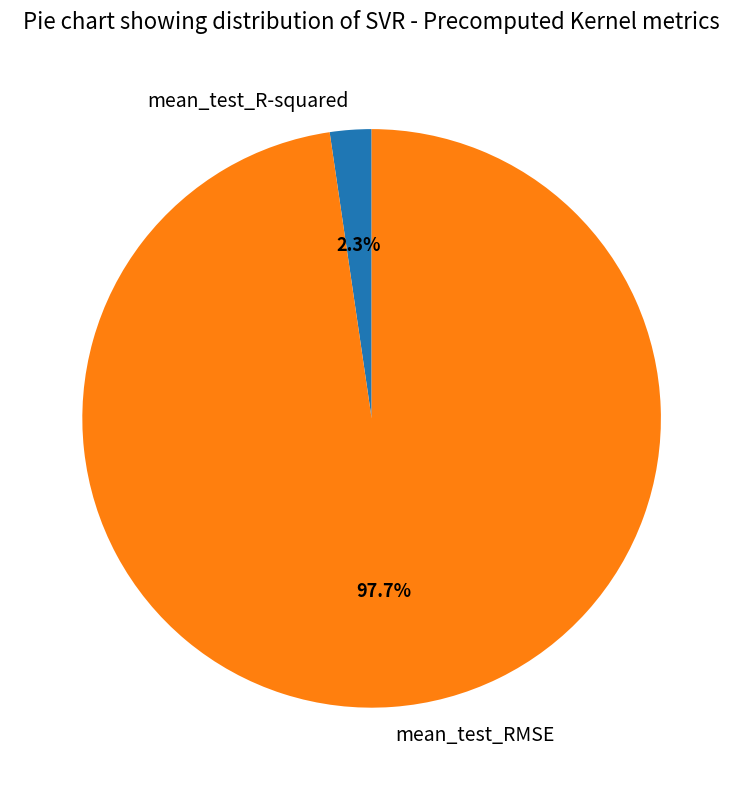

Rank the categories by value from lowest to highest.

mean_test_R-squared, mean_test_RMSE